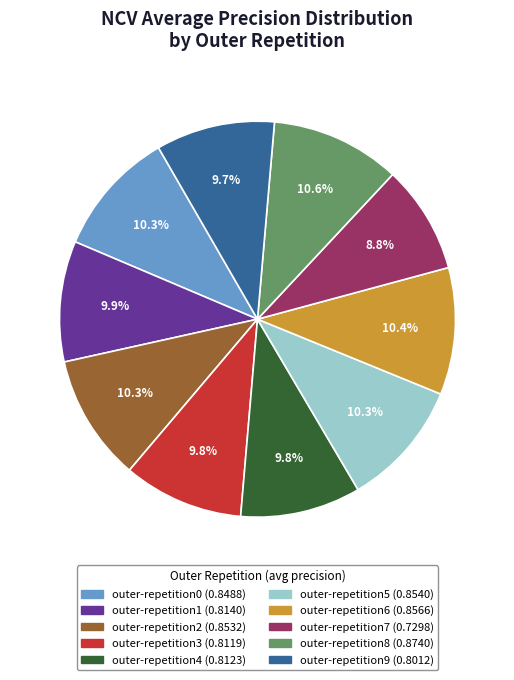

True or false: outer-repetition4 accounts for 1% of the total.

False